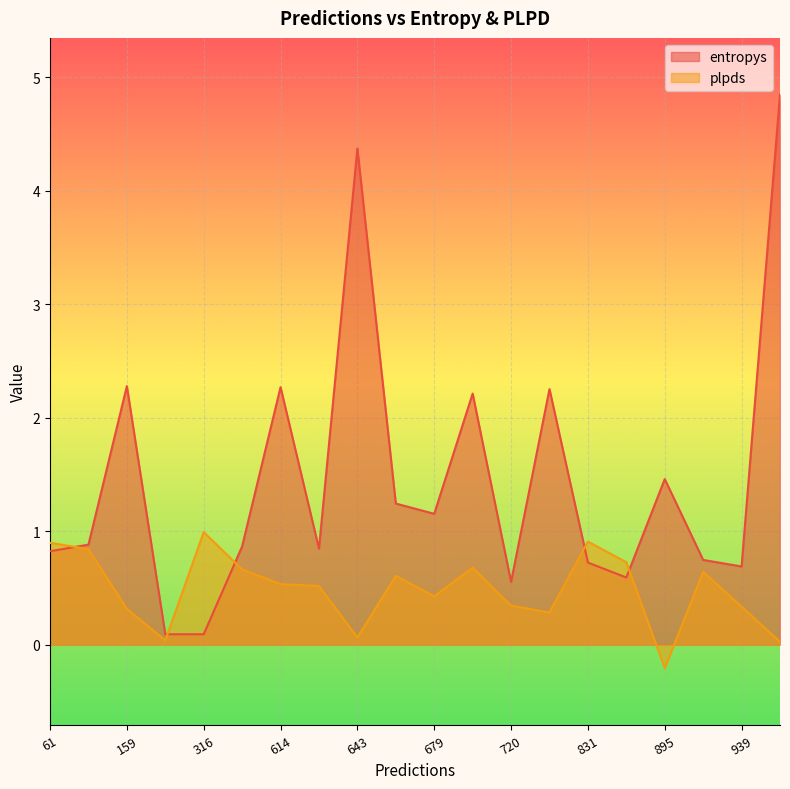

Which has a higher value, 831 or 926?

926